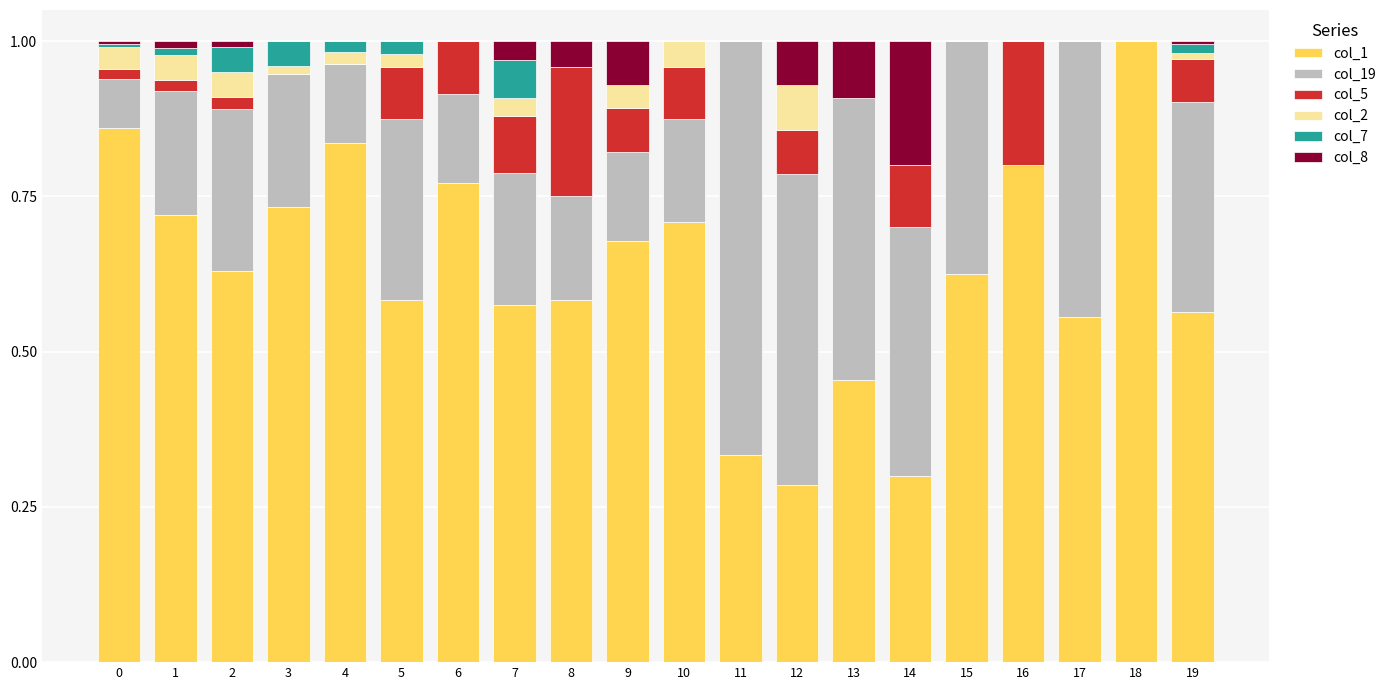

Is it true that col_1 equals 1.3 at 3?

False